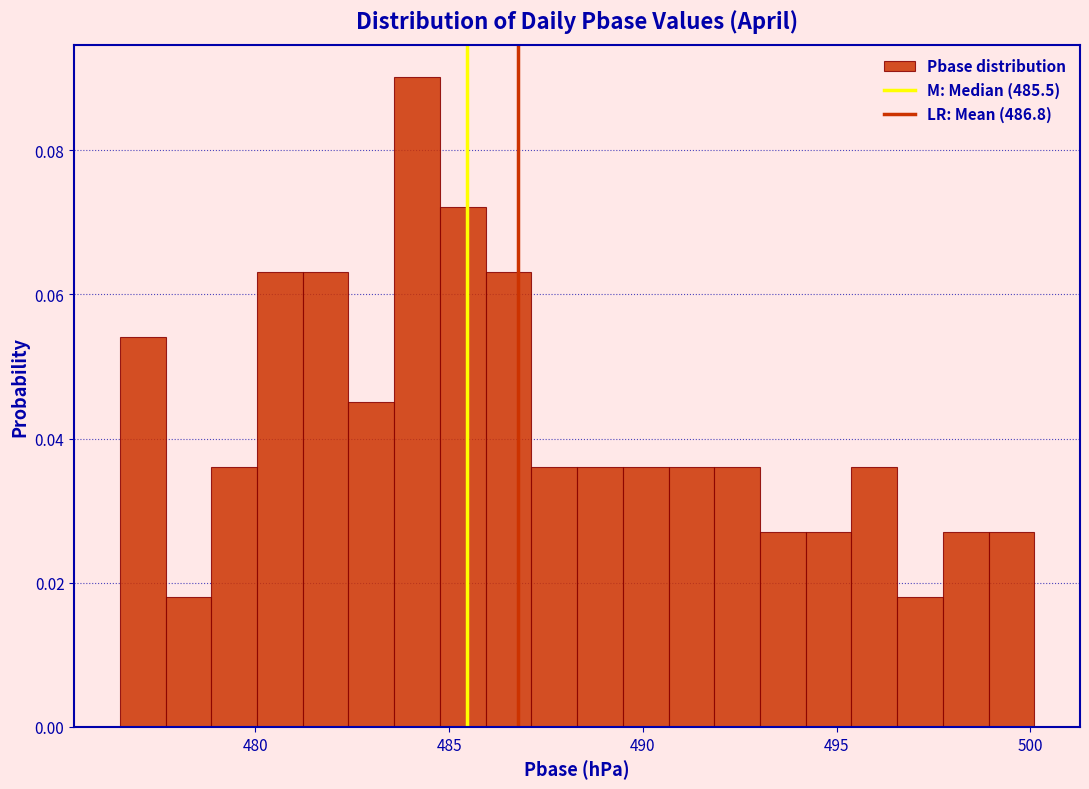

Read against the x-axis, roughly where is the centre of the tallest bar?

484.0